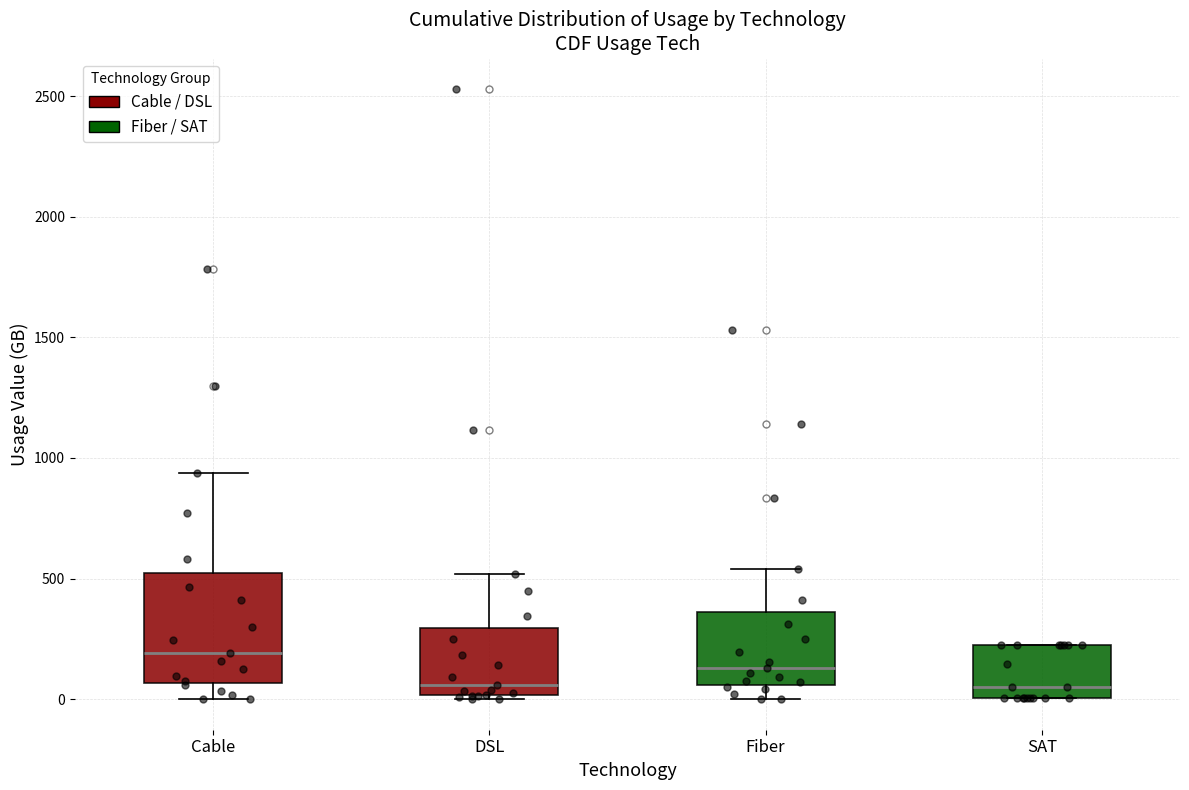

Reading left to right, transcribe this box plot: for each box, give where its median line is, the range the box spans, and where its two whiskers end, as read against the y-axis. The values are not printed on the chart, so give them approximately, as read against the axis.

Cable: median 200, box 50 to 500, whiskers 0 to 950
DSL: median 50, box 0 to 300, whiskers 0 (just below the box's lower edge) to 500
Fiber: median 150, box 50 to 350, whiskers 0 to 550
SAT: median 50, box 0 to 250, whiskers 0 to 250